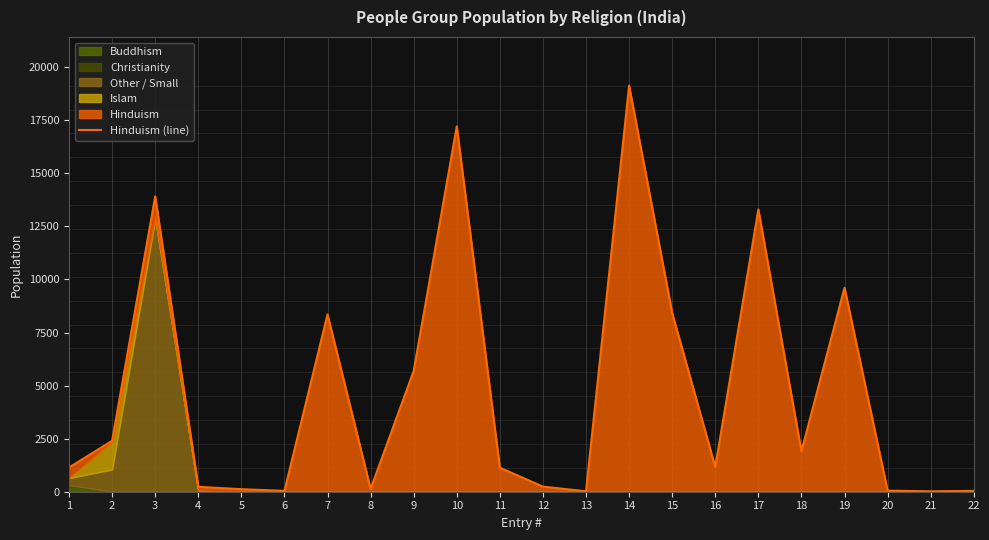

The value at 18 is 1900. True or false?

True